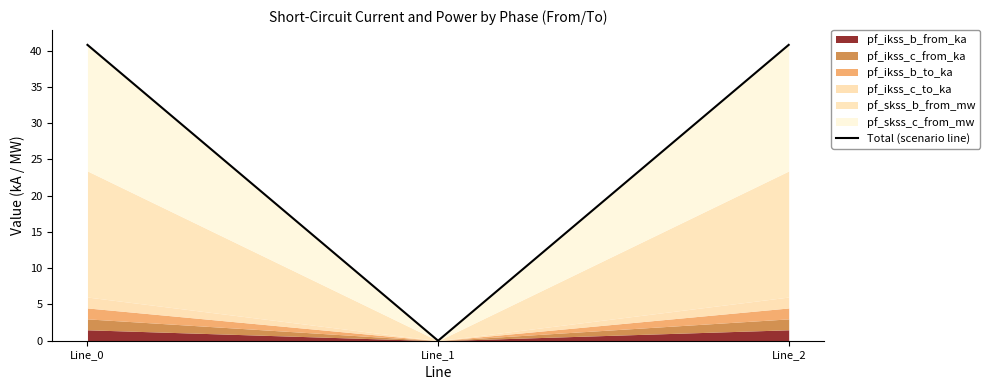

True or false: the data shows 19.3 at Line_2.

False